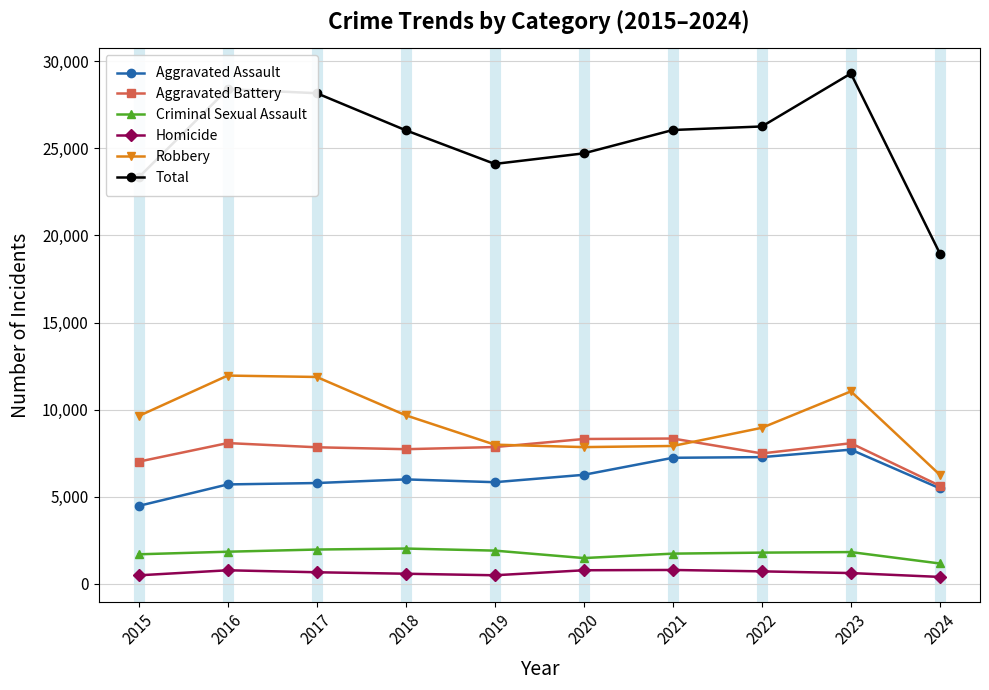

Which category has the highest value across all series?

2023